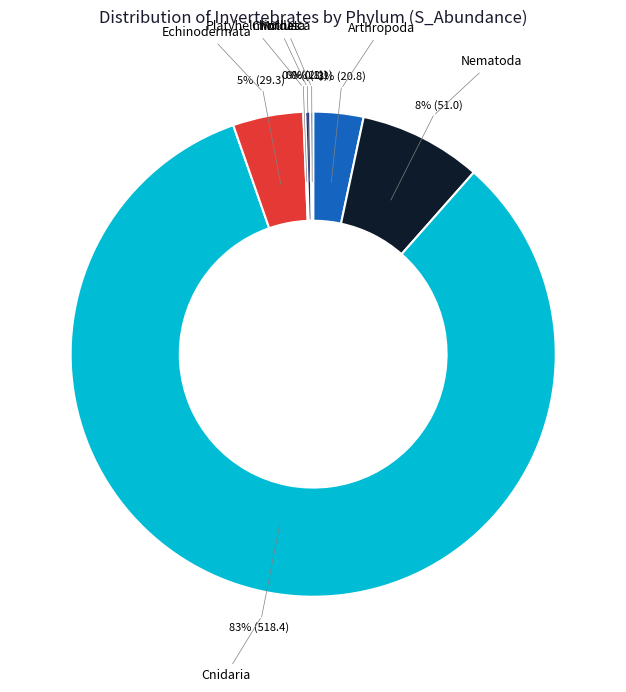

To the nearest percent, what is the average slice percentage?

14%